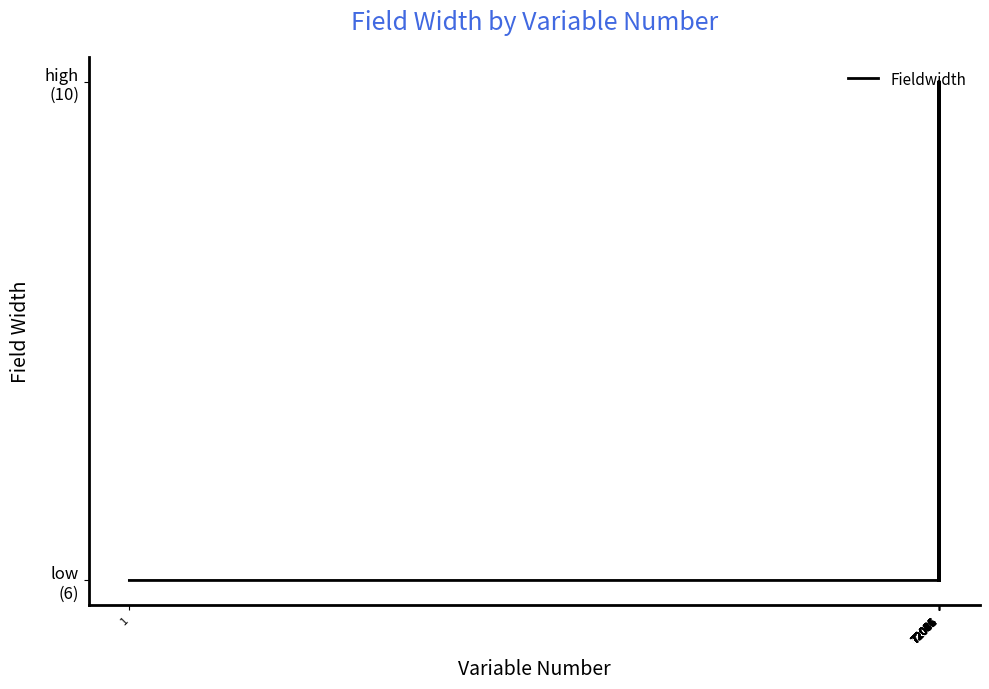

Does the chart display data point markers on the line(s)?

No